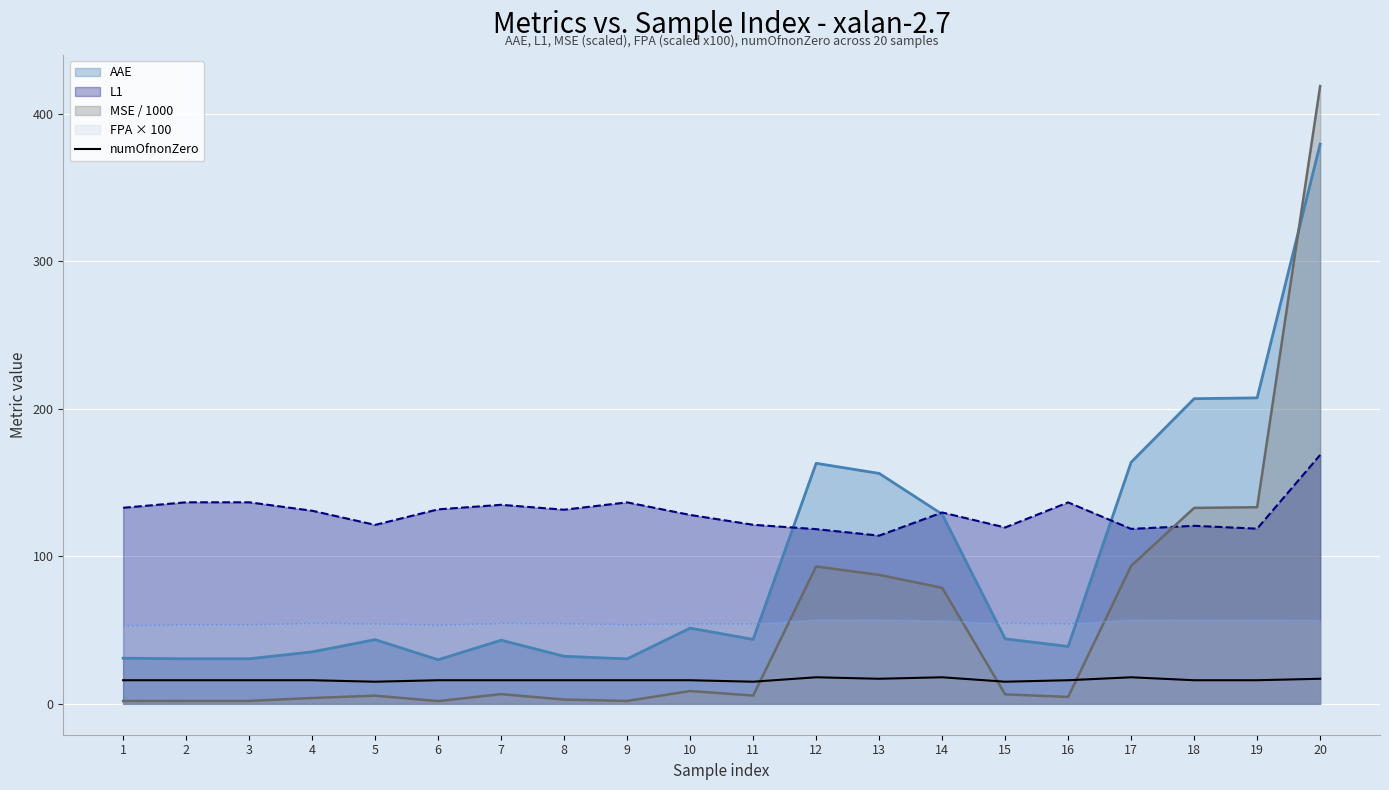

How many categories are shown in the chart?

20